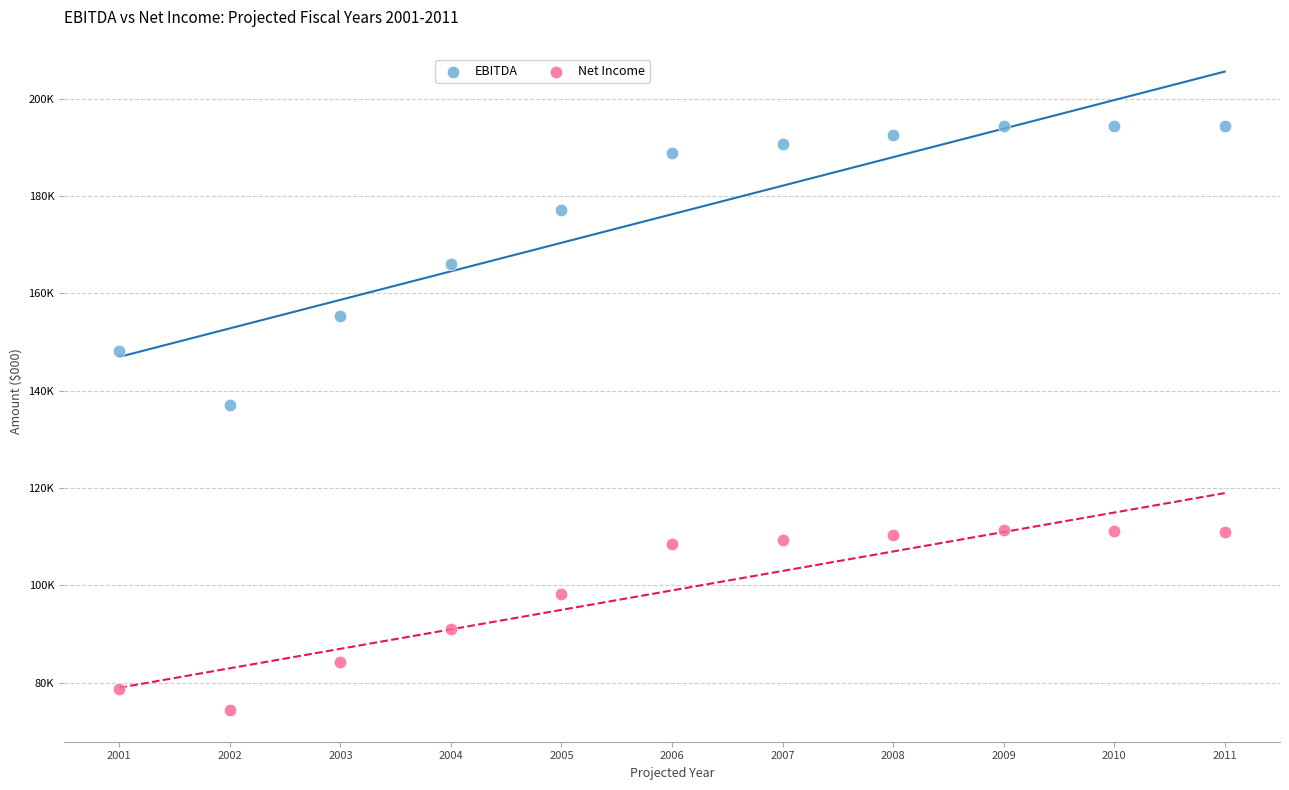

What are all the series names shown in the legend?

EBITDA, Net Income